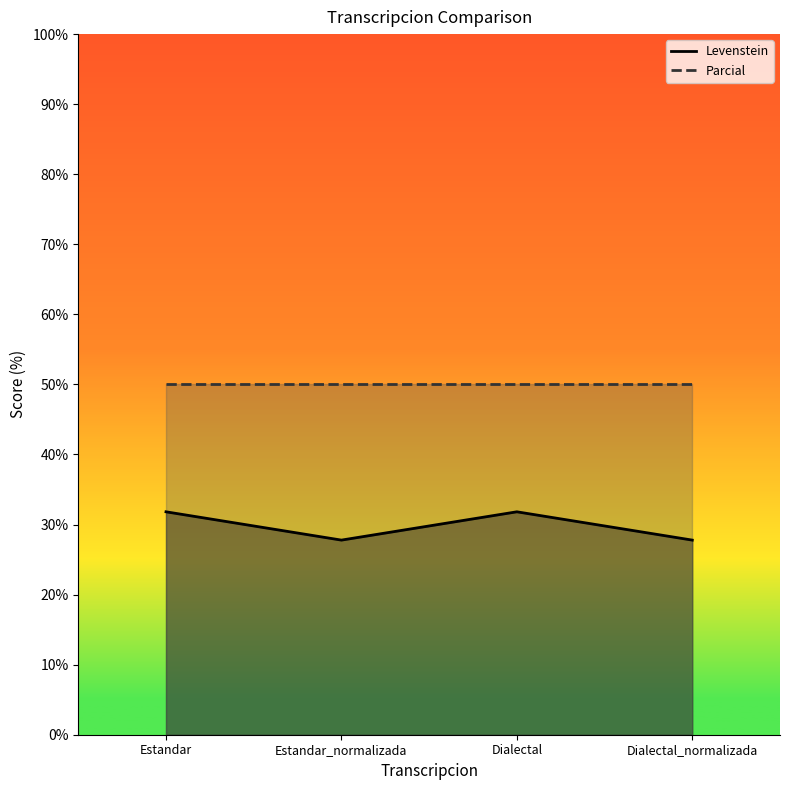

The chart shows a value of 27.8 at Estandar_normalizada. True or false?

True